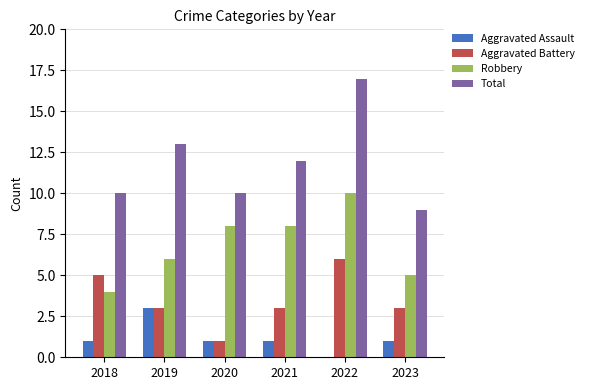

Where does the Aggravated Battery series first go above 3?

2018